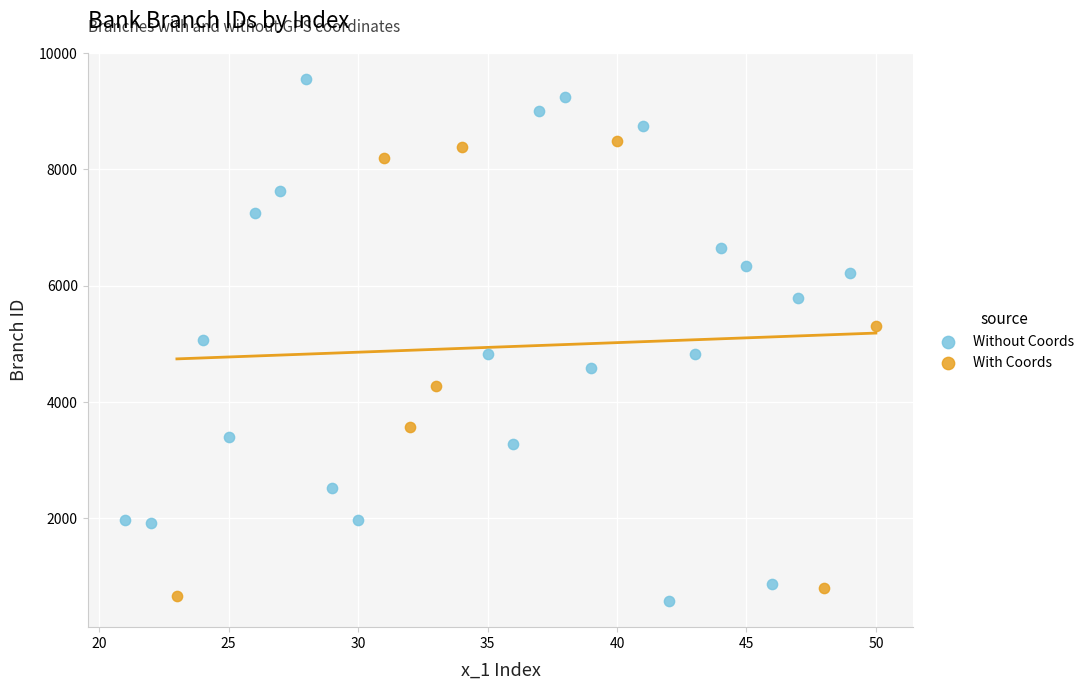

Which series has the widest spread of Y values?

Without Coords